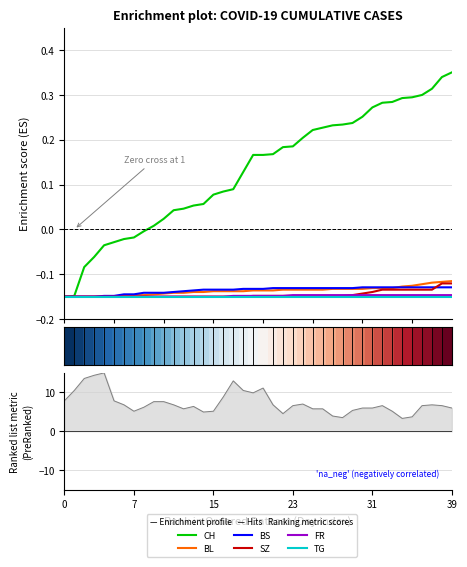

True or false: CH has more than 0 interior local peaks.

False